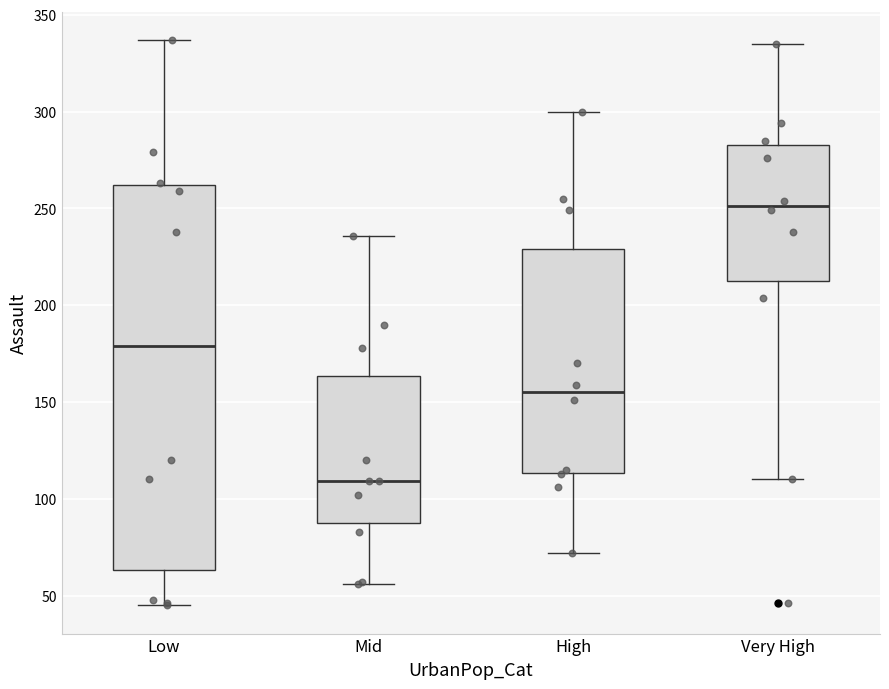

Which box has the lowest median line?

Mid